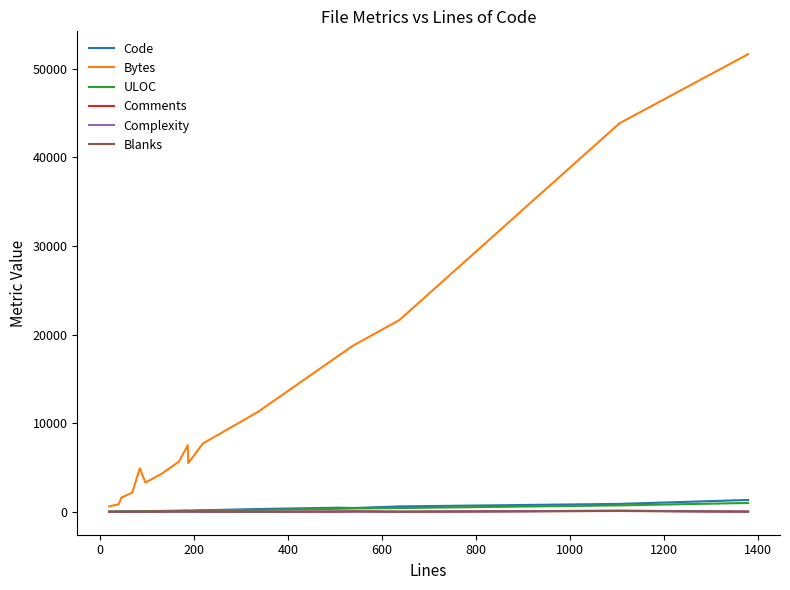

What is the greatest value displayed?

51639